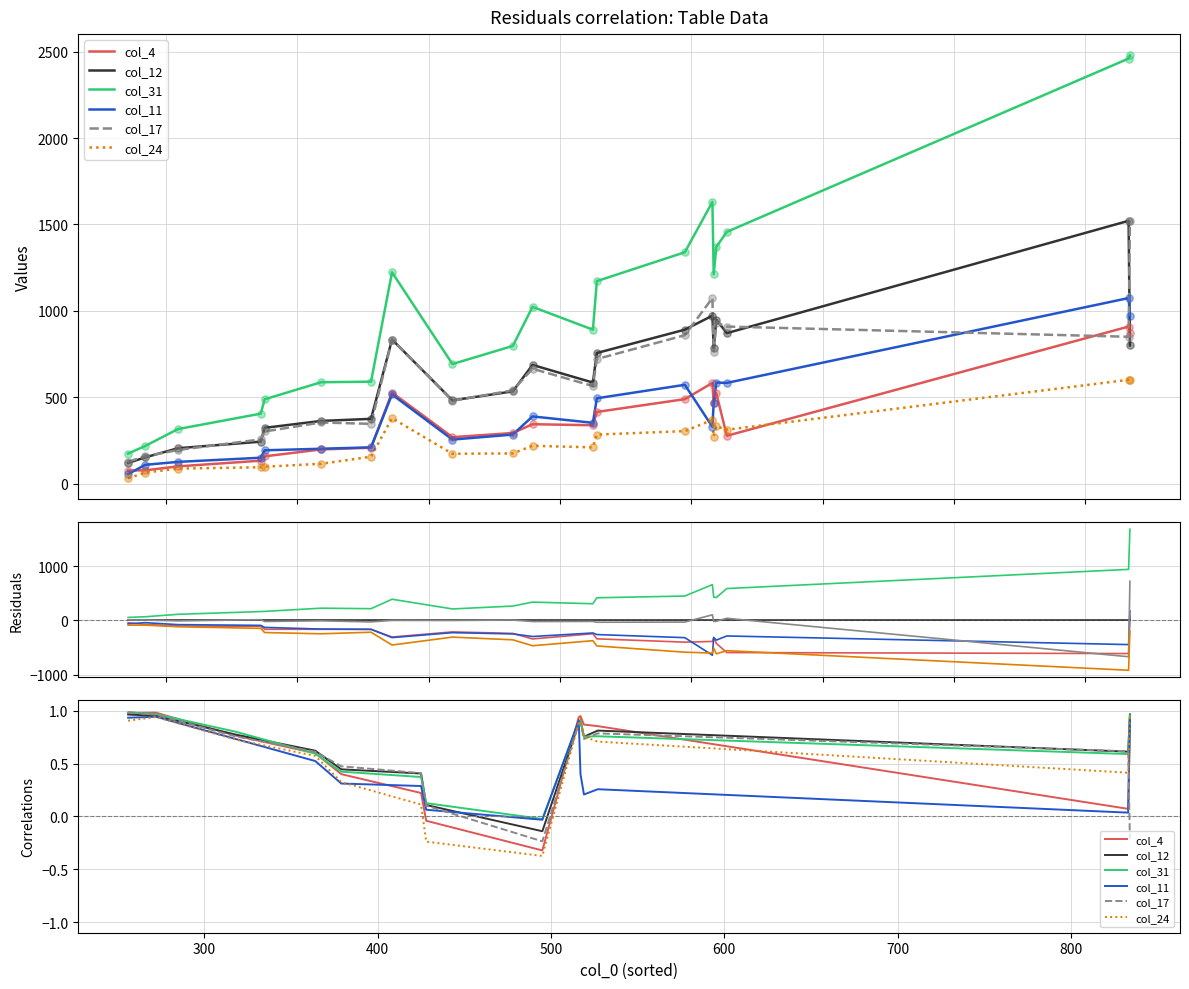

Which series has the largest total across all categories?

col_31